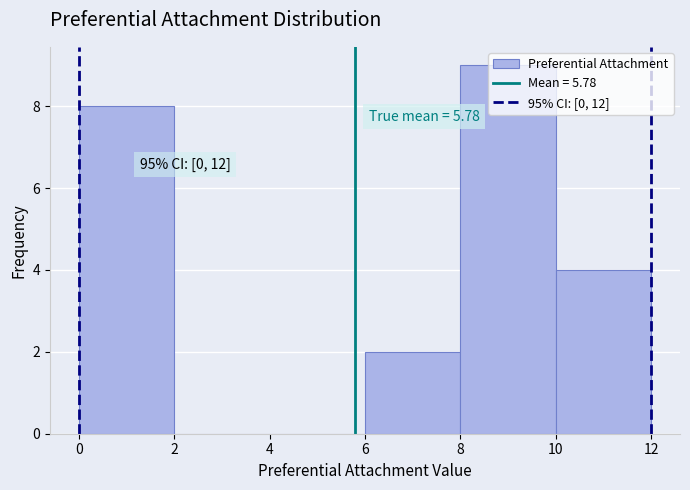

Over which range of the x-axis is the bar tallest?

8 to 10